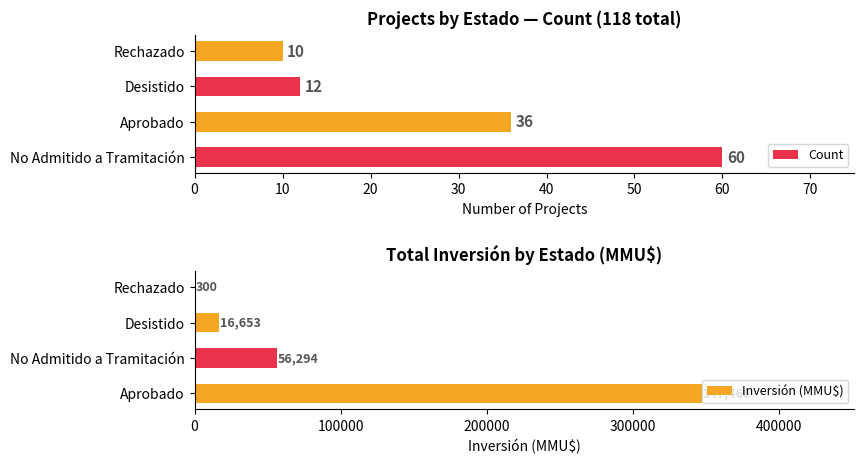

What is the sum of the Inversión (MMU$) values at Aprobado and Desistido?

364113